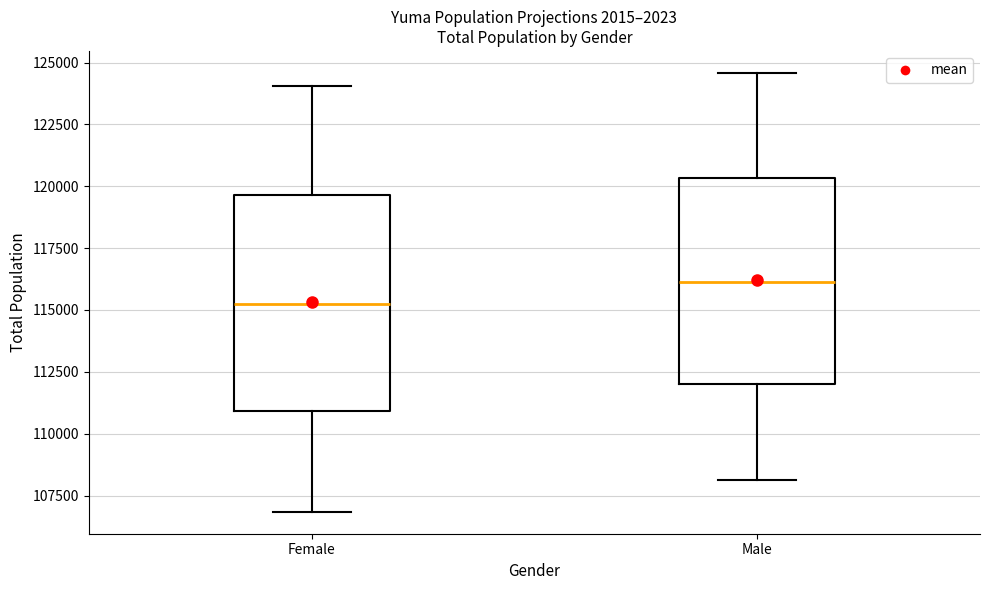

Reading left to right, read every box against the y-axis: the position of its median line, the range the box covers, and the ends of its whiskers. The values are not printed on the chart, so give them approximately, as read against the axis.

Female: median 115000, box 111000 to 119500, whiskers 107000 to 124000
Male: median 116000, box 112000 to 120500, whiskers 108000 to 124500